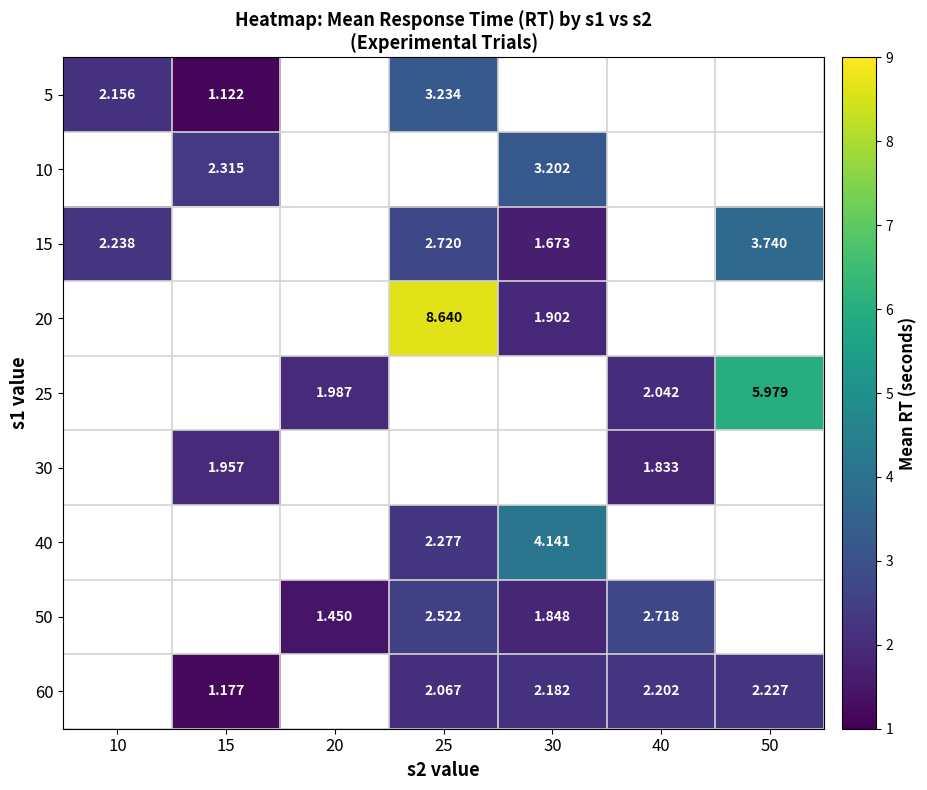

True or false: 60 has a value of 0.7 at 40.

False